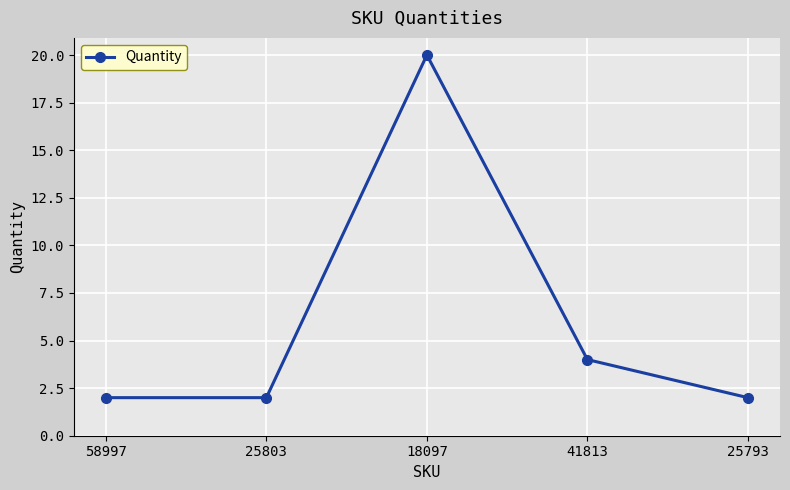

How many points are higher than both their immediate neighbors (excluding endpoints)?

1